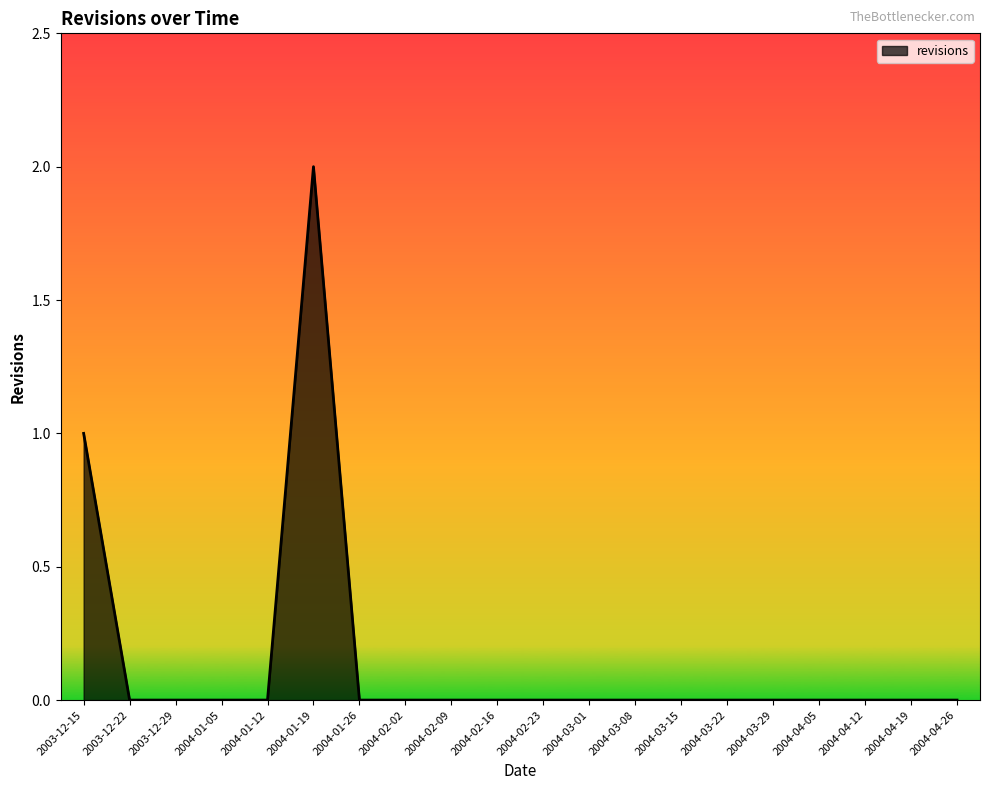

Which label corresponds to the largest value in the chart?

2004-01-19